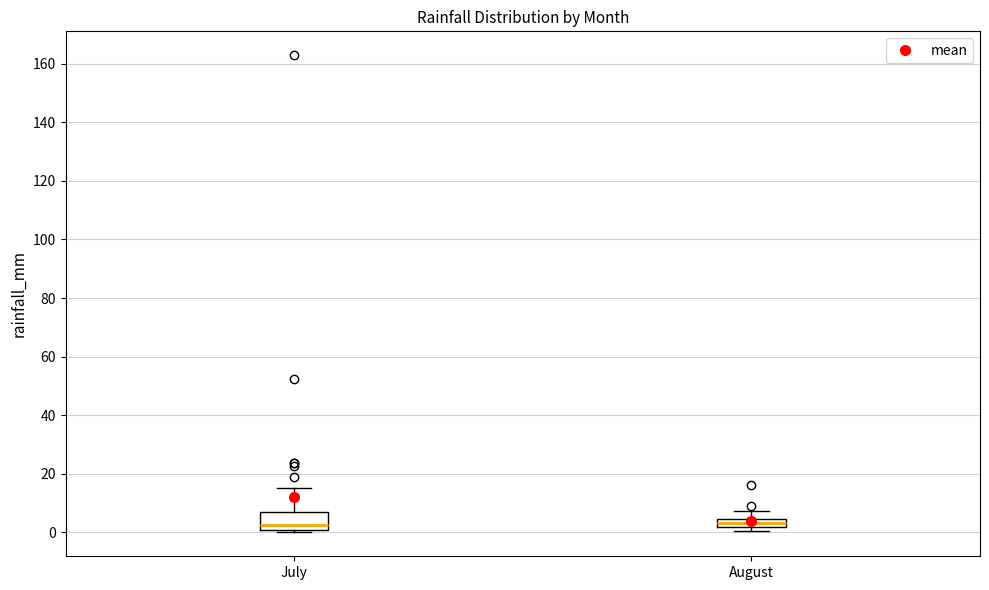

Where is the lower edge of the box for July on the y-axis? The values are not printed on the chart, so give them approximately, as read against the axis.

0